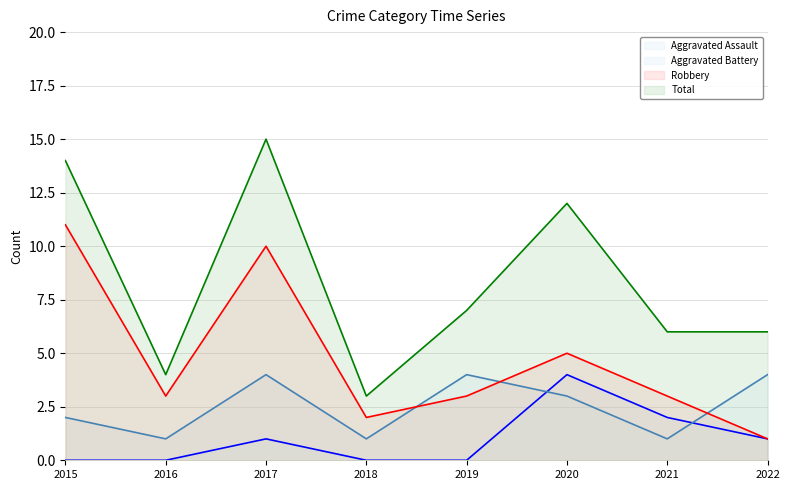

True or false: Robbery and Total cross at least once.

False